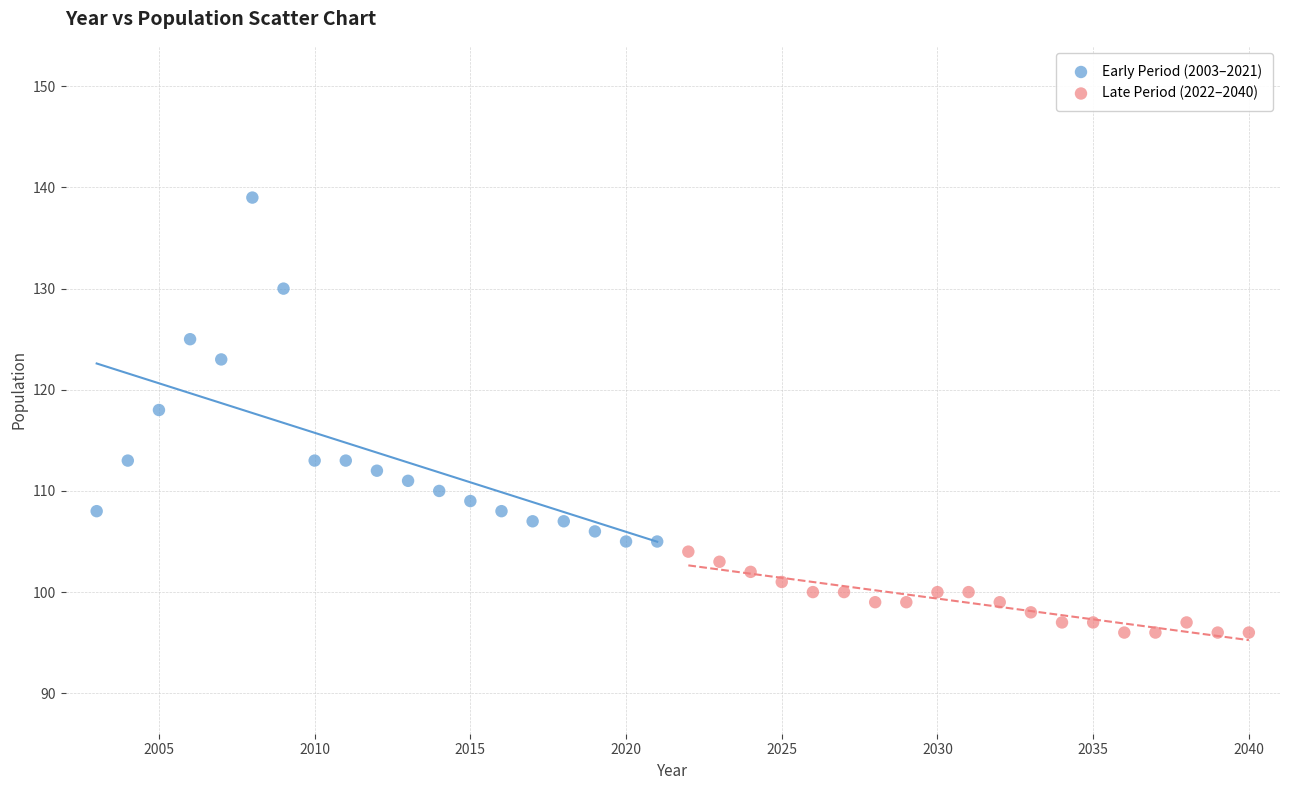

Which series reaches the minimum Y coordinate?

Late Period (2022–2040)